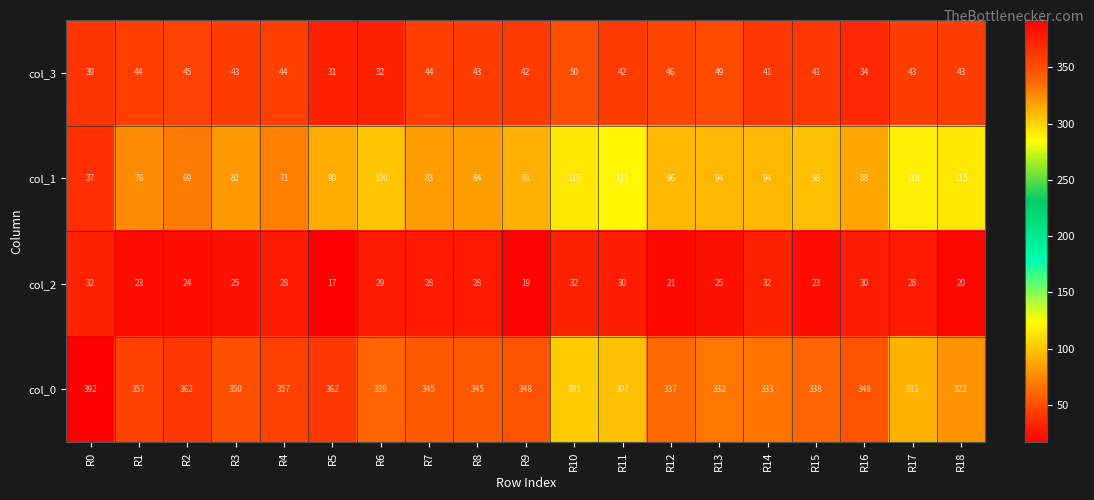

What is the total value across all series at R7?

500